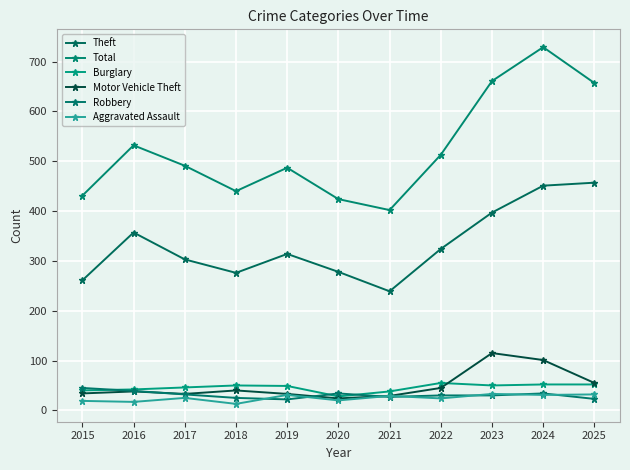

What is the spread (max minus min) of values at 2021?

375